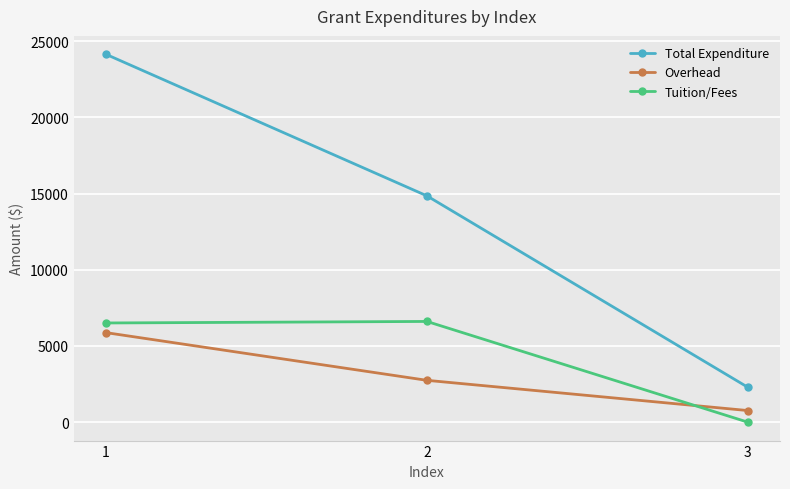

What is the sum of all Overhead values?

9382.9